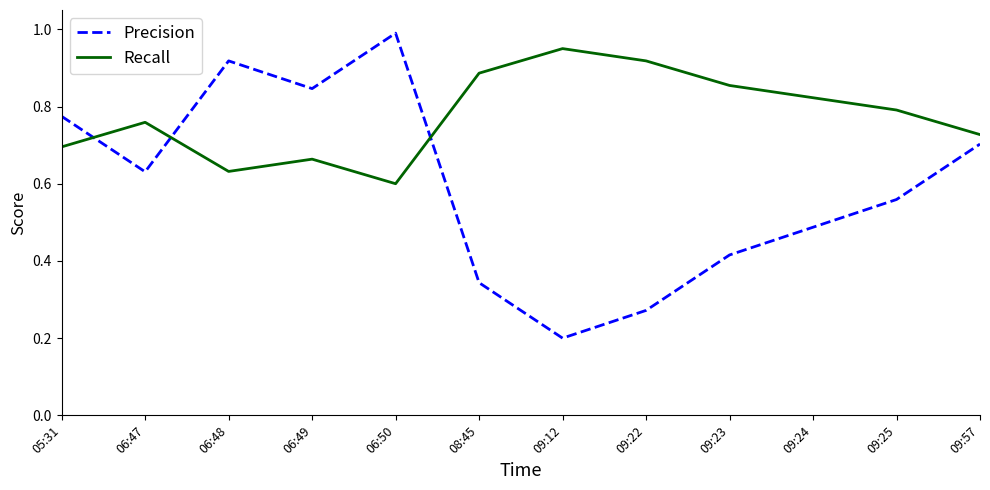

Which category has the highest value in the Recall series?

09:12